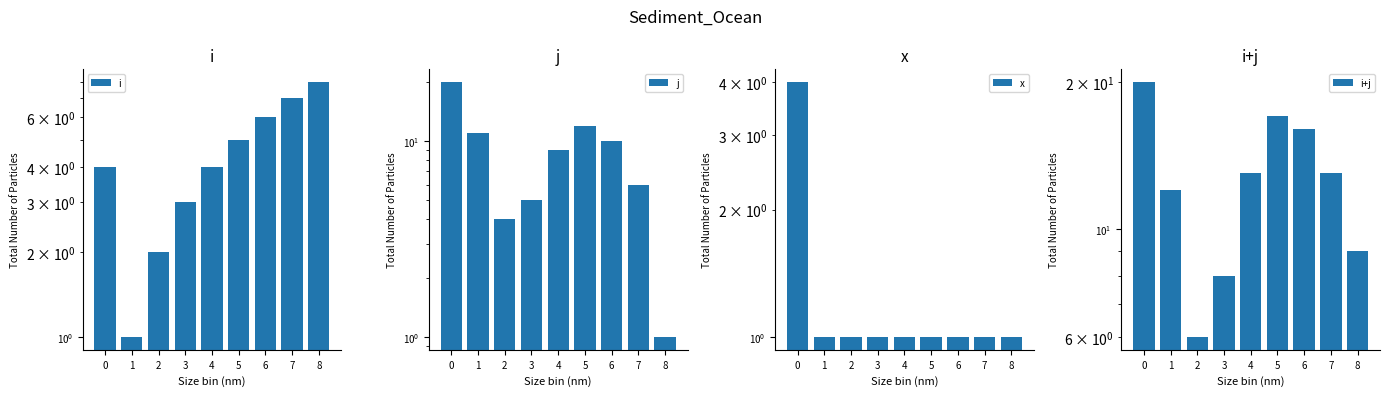

What is the total value across all series at 6?

33